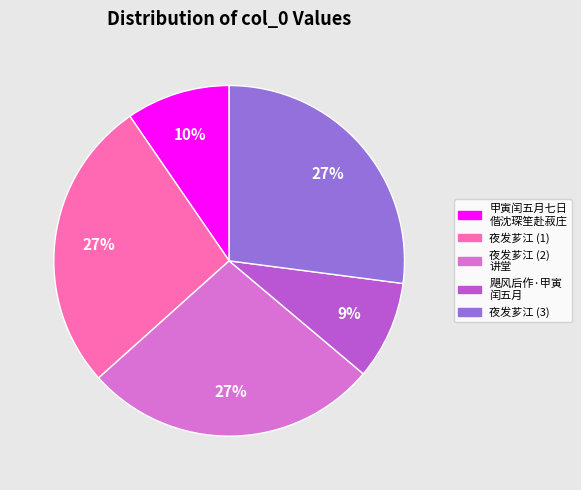

To the nearest percent, what portion does 飓风后作·甲寅 闰五月 represent?

9%